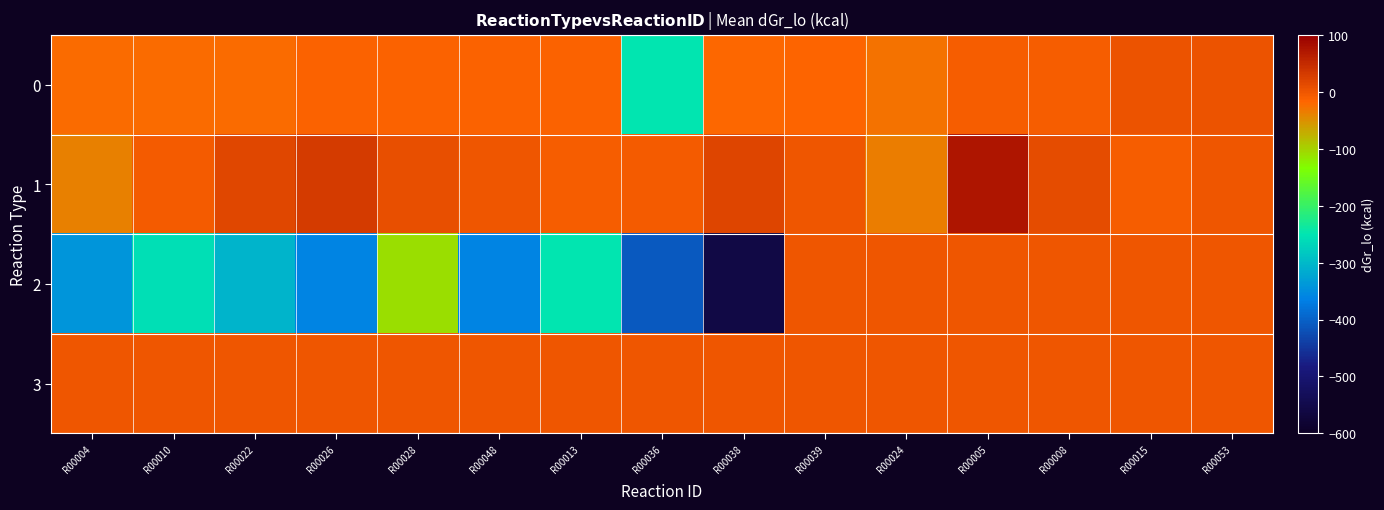

What is the greatest value displayed?

74.4